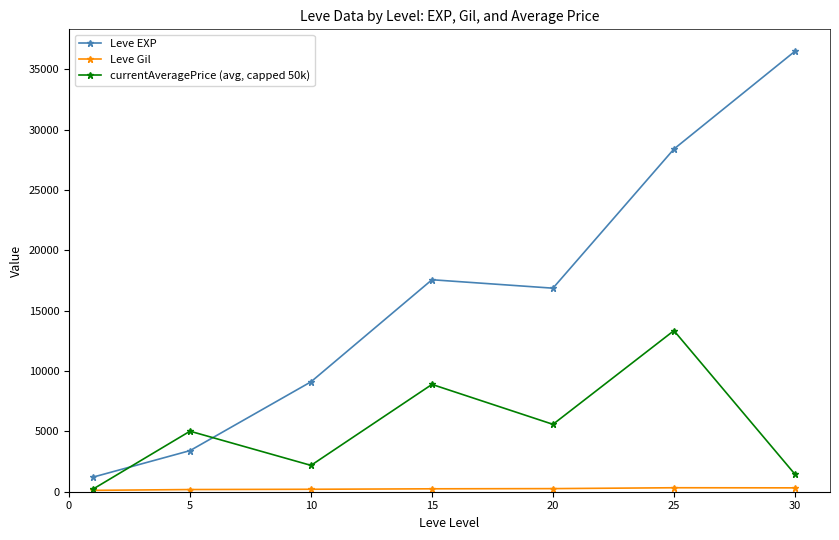

At how many categories does at least one series exceed 13812?

4